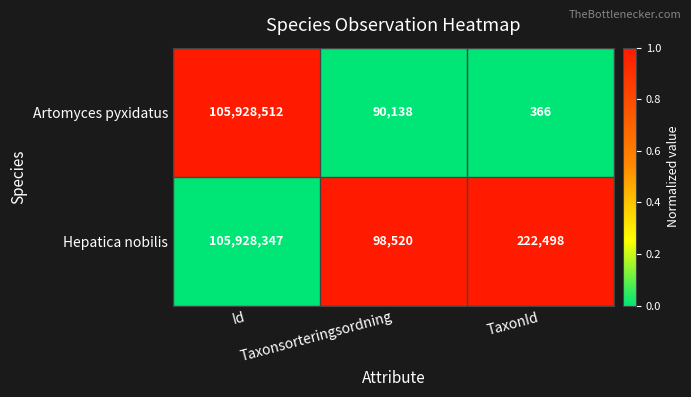

List the series in order of their overall mean, highest first.

Hepatica nobilis, Artomyces pyxidatus